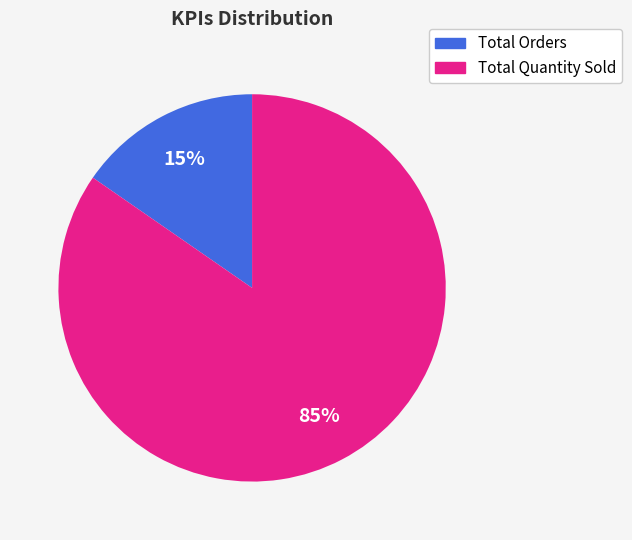

Is there any slice that represents more than half of the pie?

Yes